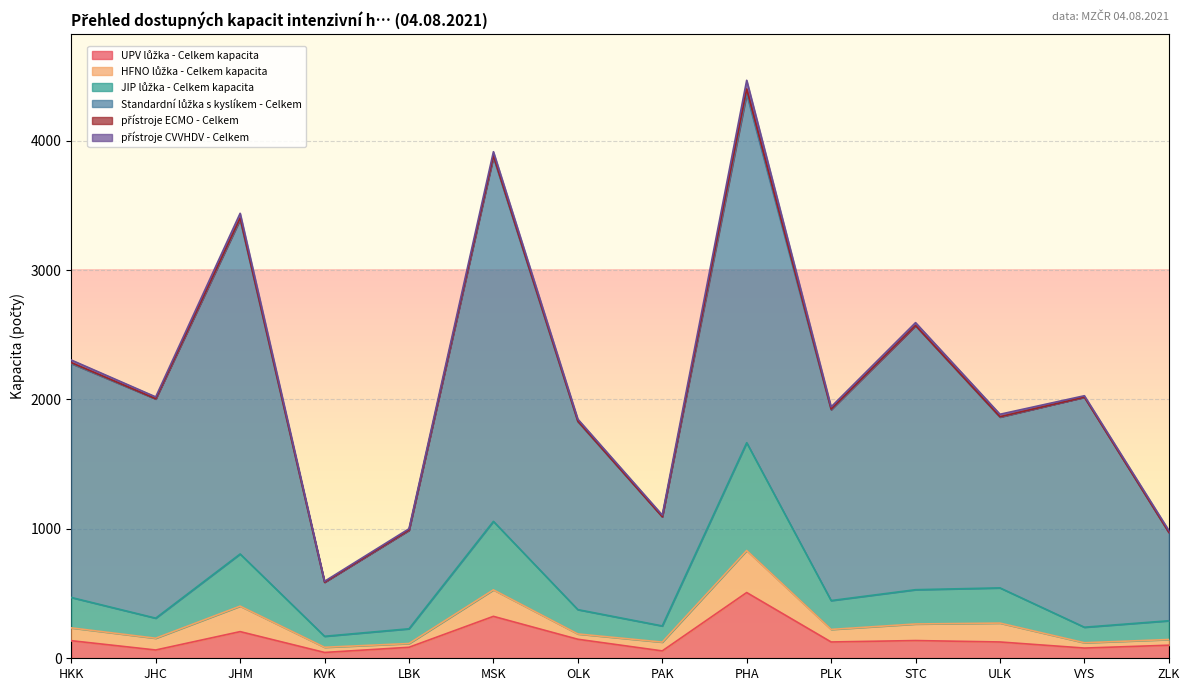

What is the value of the přístroje CVVHDV - Celkem point at the 4th from the left?

7